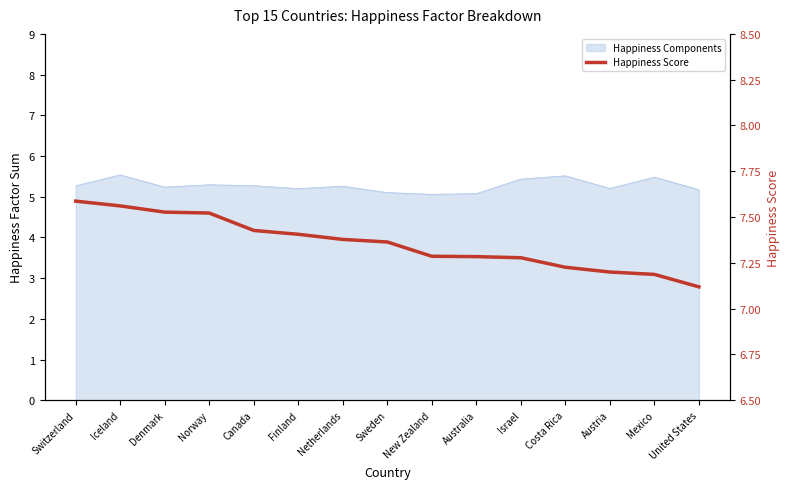

At which category does the chart reach its minimum across all series?

United States